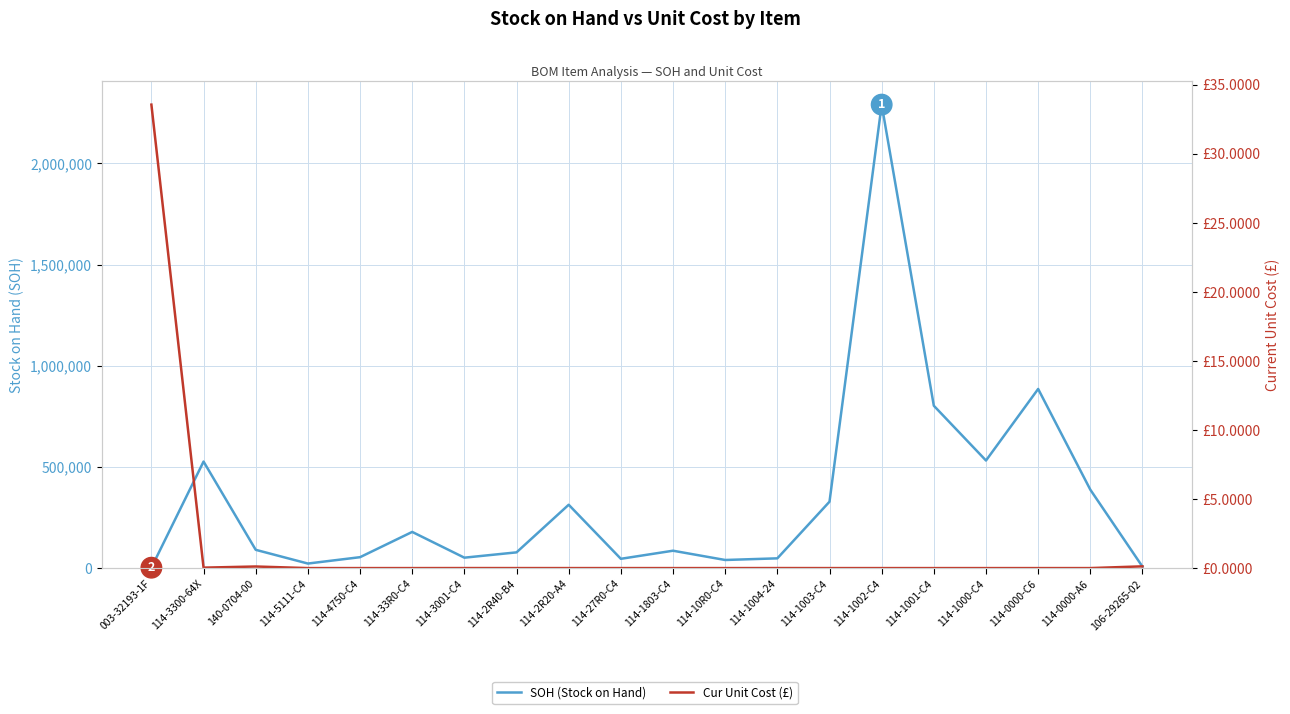

In Cur Unit Cost (£), how many points are higher than both neighbors (excluding endpoints)?

3